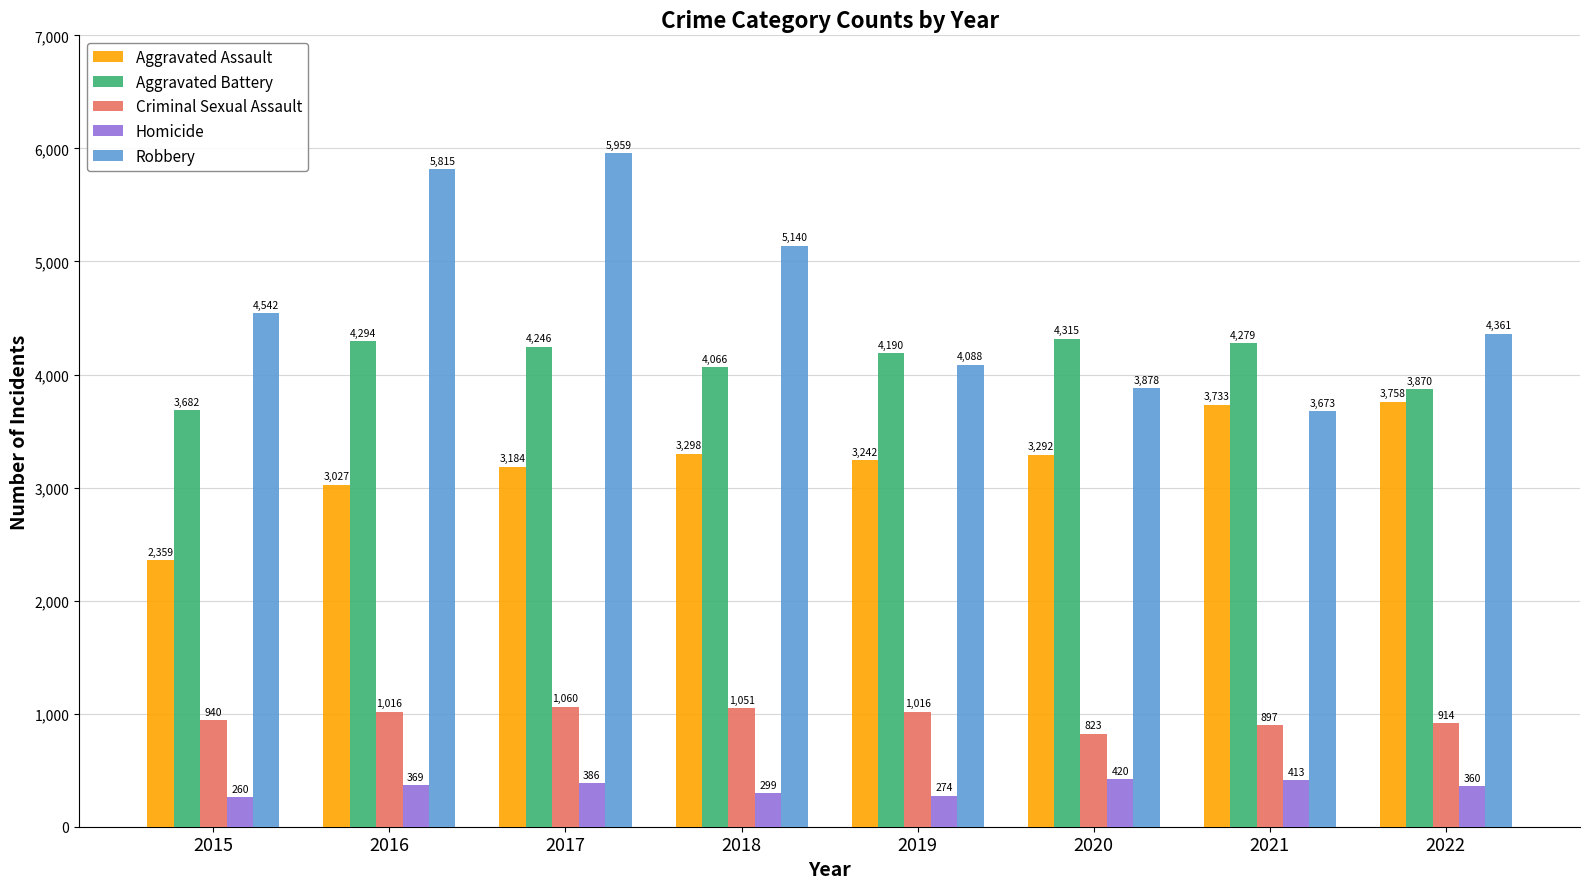

At which category is the sum across all series the highest?

2017